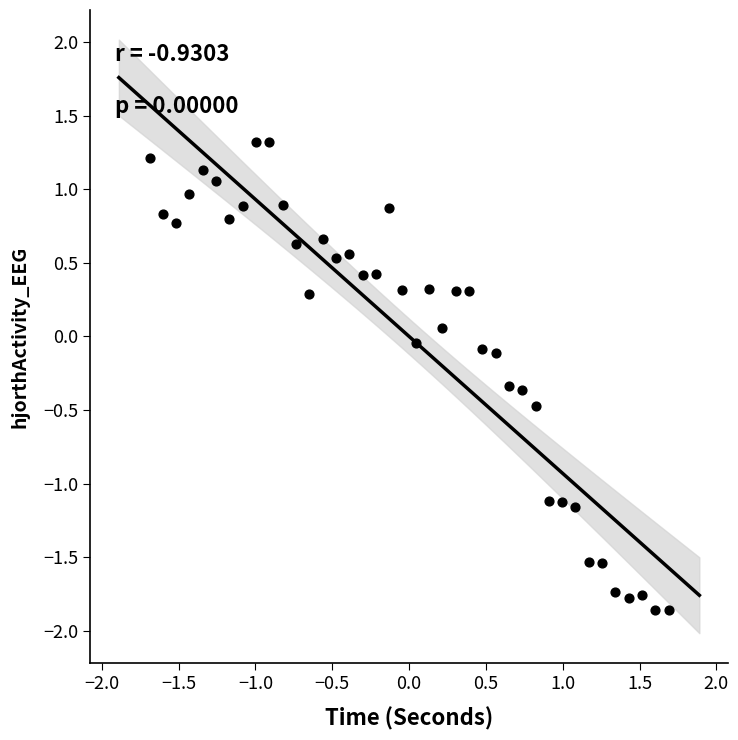

What is the range of Y values (max minus min)?

3.2